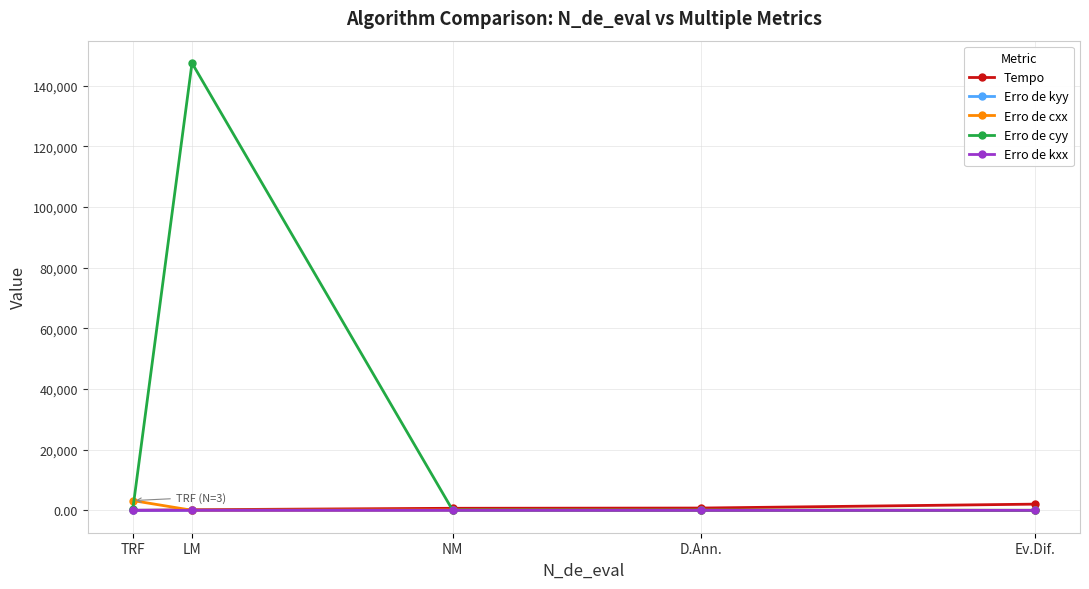

Which series has the widest spread of values?

Erro de cyy